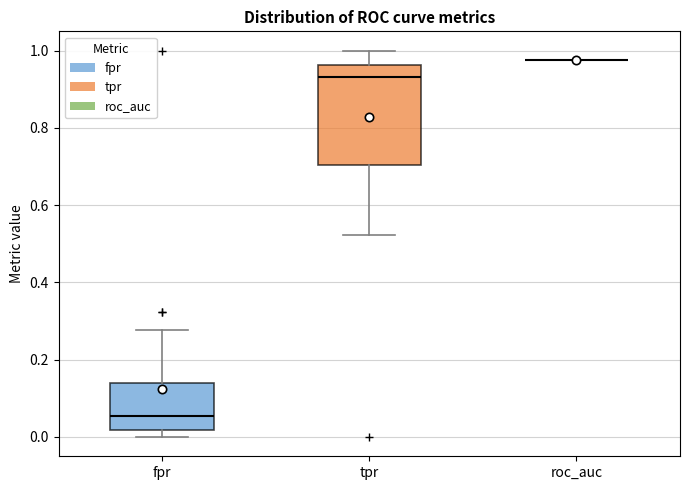

Reading left to right, read every box against the y-axis: the position of its median line, the range the box covers, and the ends of its whiskers. The values are not printed on the chart, so give them approximately, as read against the axis.

fpr: median 0.06, box 0.02 to 0.14, whiskers 0.00 to 0.28
tpr: median 0.94, box 0.70 to 0.96, whiskers 0.52 to 1.00
roc_auc: box collapsed to a line at 0.98, whiskers 0.98 to 0.98